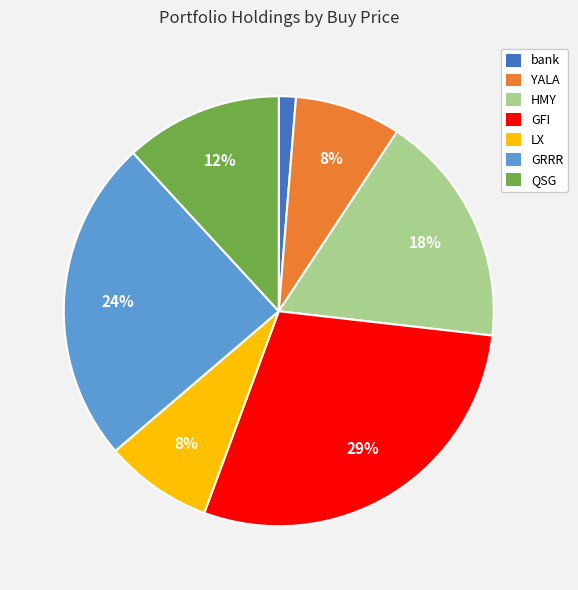

Is the sum of QSG and YALA greater than half?

No